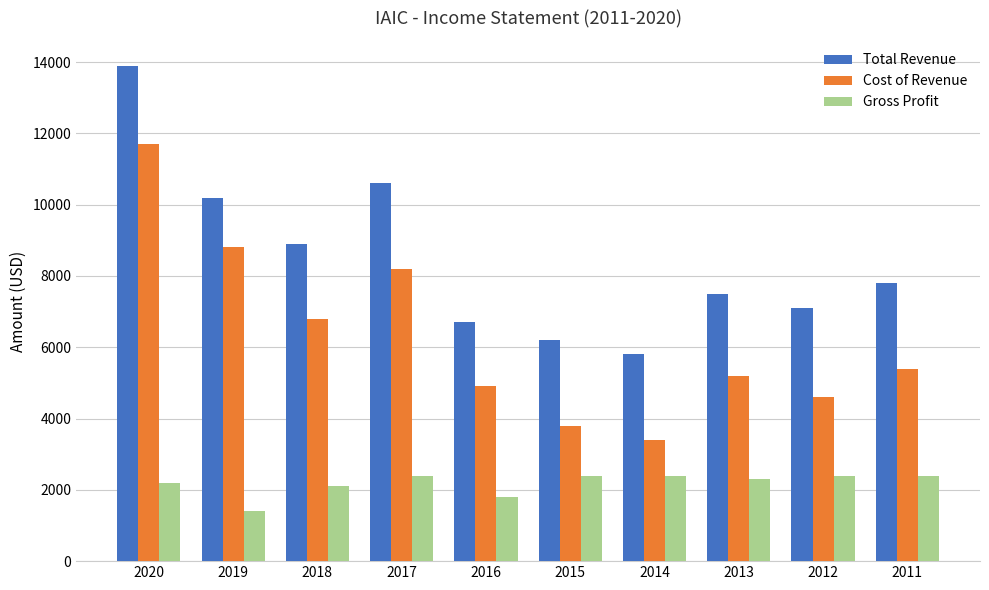

Which category has the highest value in the Total Revenue series?

2020